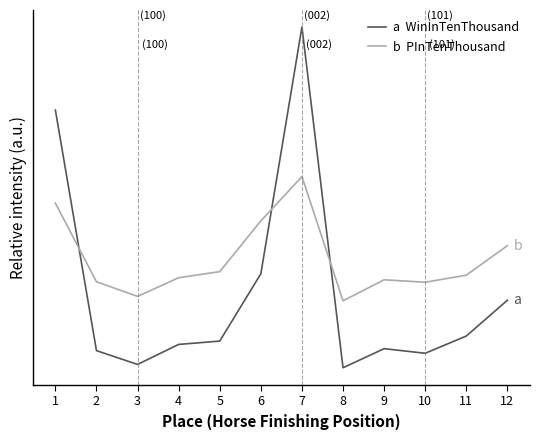

Reading left to right, what are all the values shown in this chart?

a  WinInTenThousand: 794.1	71.2	29.8	89.9	99.9	302.2	1043.6	19.8	77.2	63.3	115.2	222.6
b  PInTenThousand: 514.5	278.3	234.3	290.3	308.7	461.0	594.0	221.0	284.1	276.8	298.0	386.6